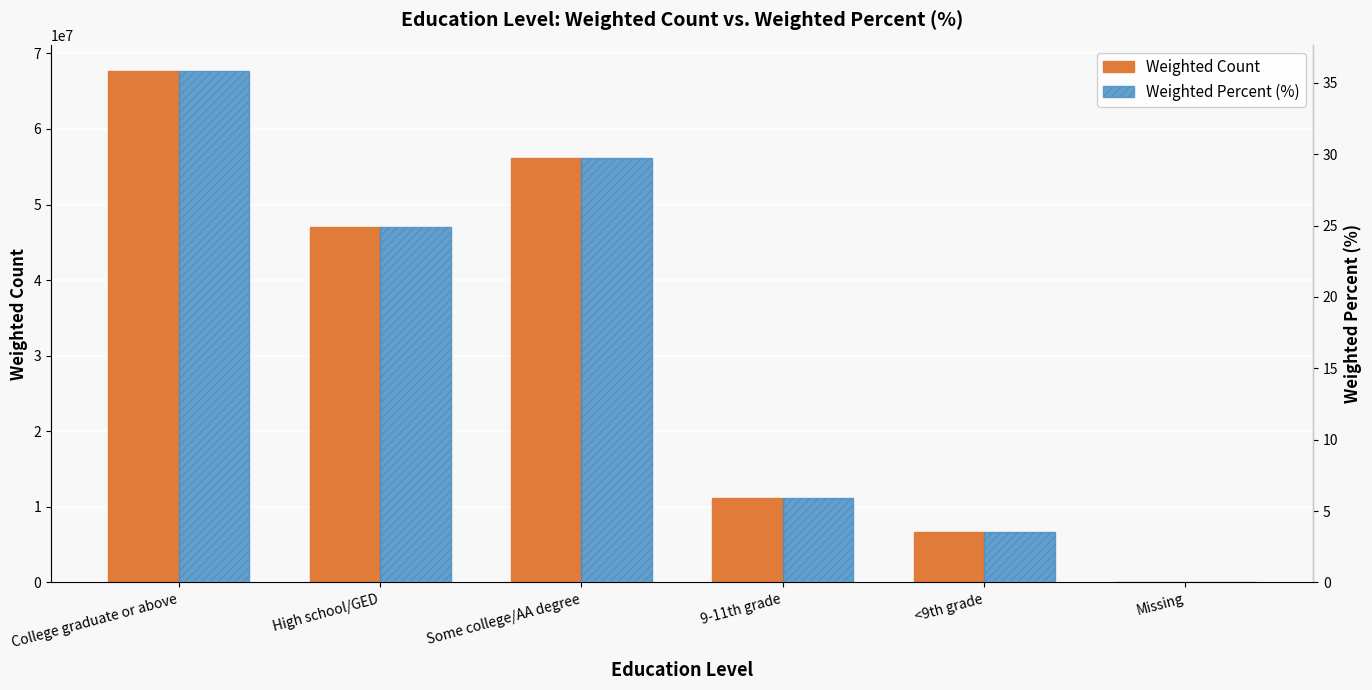

What are all the series names shown in the legend?

Weighted Count, Weighted Percent (%)